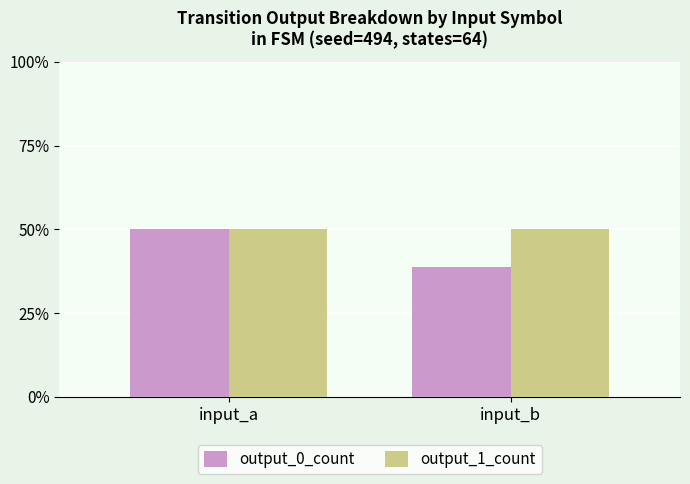

List the series in order of their overall mean, lowest first.

output_0_count, output_1_count